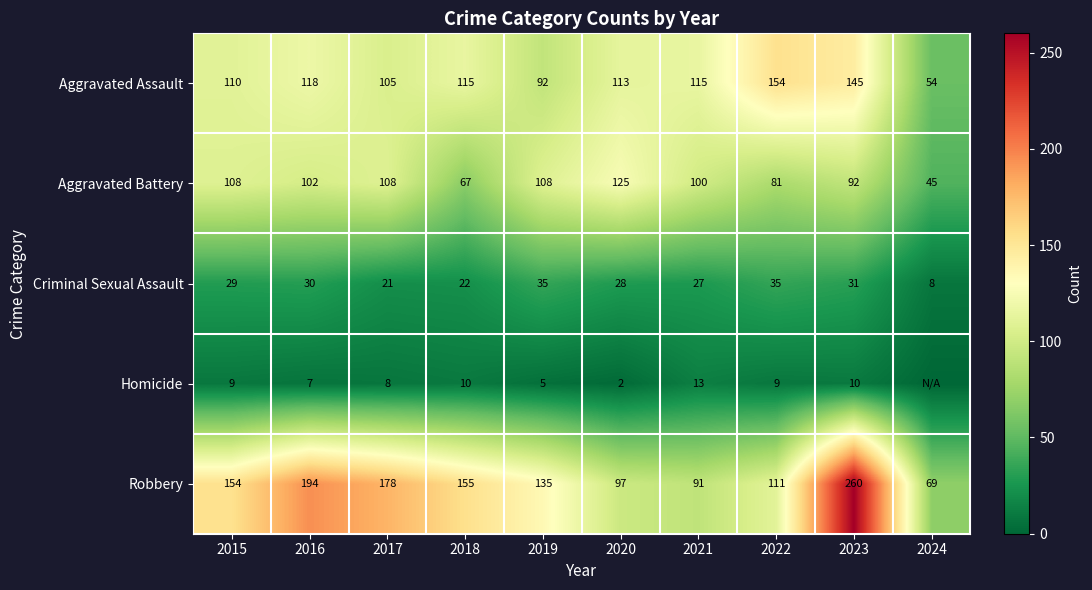

Is it true that Aggravated Assault equals 154 at 2022?

True